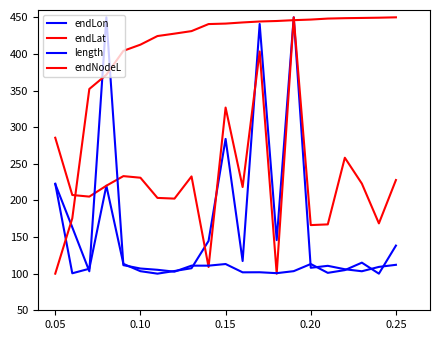

Reading right to left, transcribe all the data shown in this chart.

endLon: 112.1	109.2	103.3	106.0	110.7	108.0	450.0	145.8	440.9	117.2	284.0	144.7	107.4	103.6	100.0	103.4	113.4	220.1	106.7	100.5	222.7
endLat: 227.9	168.6	222.9	258.3	167.3	166.3	450.0	100.0	403.3	218.3	326.8	109.1	232.8	202.5	203.4	231.0	233.2	220.1	205.2	207.4	285.6
length: 138.3	100.0	115.0	104.8	101.1	113.2	103.4	100.7	101.9	101.8	113.2	110.9	110.9	102.7	105.3	107.0	111.6	450.0	103.2	163.3	222.4
endNodeL: 450.0	449.5	449.1	448.8	448.3	446.9	446.1	445.0	444.3	443.0	441.4	440.8	431.2	427.7	424.4	412.7	404.3	371.6	352.2	175.6	100.0